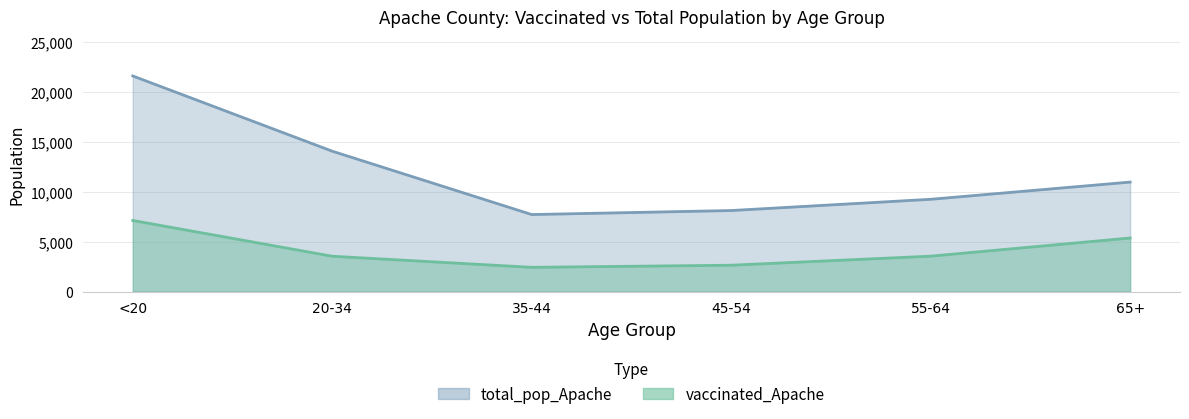

Which label corresponds to the smallest value in the chart?

35-44